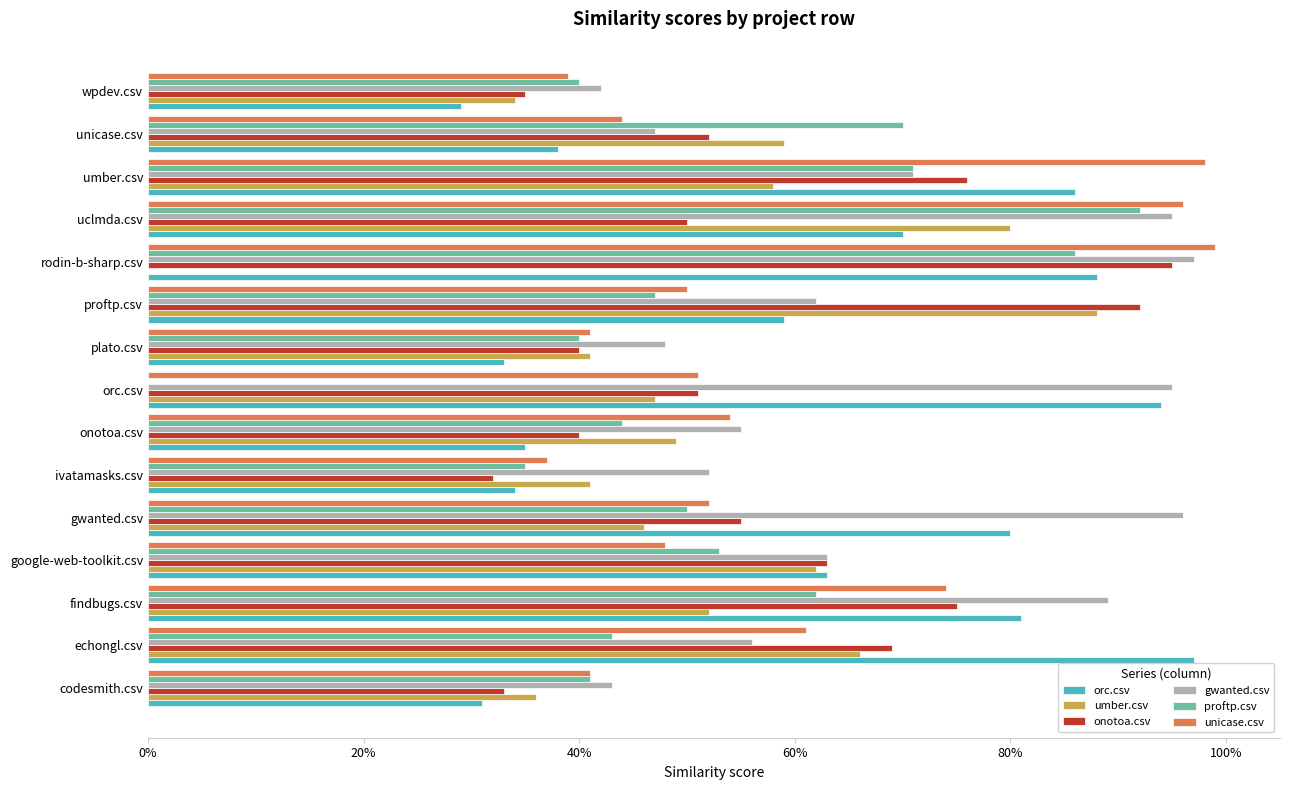

What position from the right is echongl.csv?

14